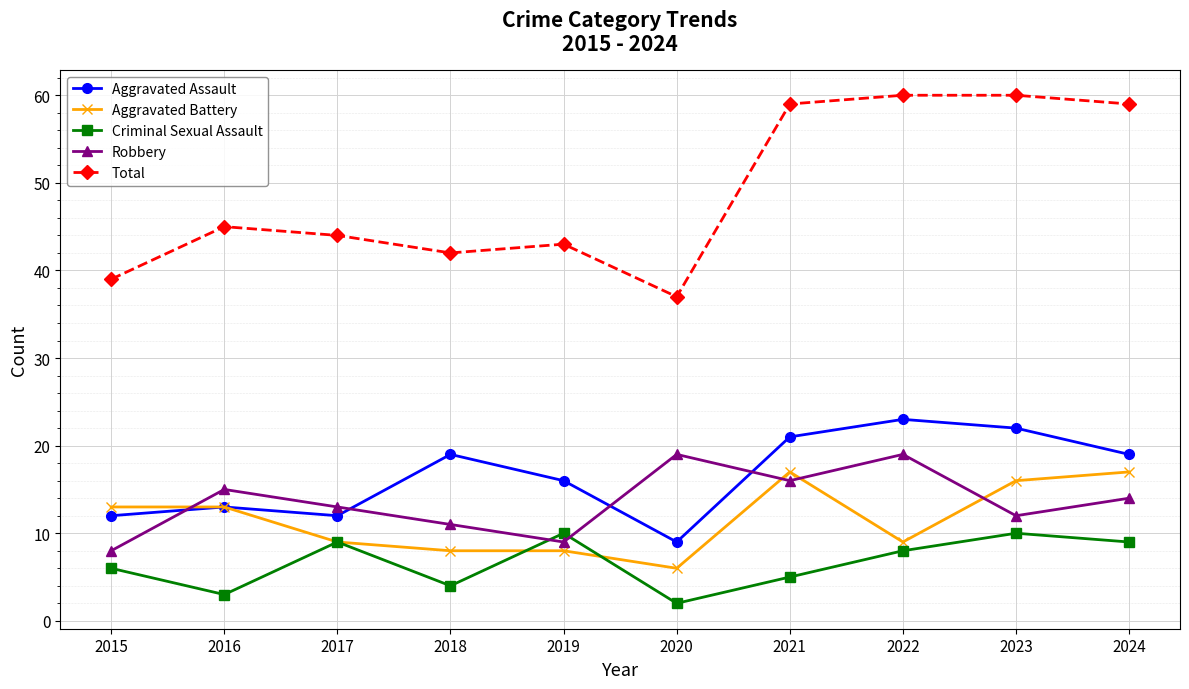

What is the value of the Criminal Sexual Assault point at the 5th from the left?

10